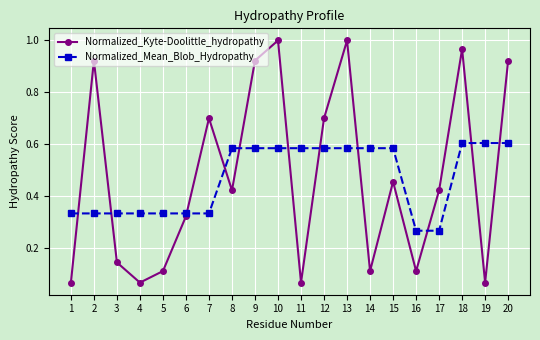

At which category does Normalized_Kyte-Doolittle_hydropathy reach its first local peak?

2